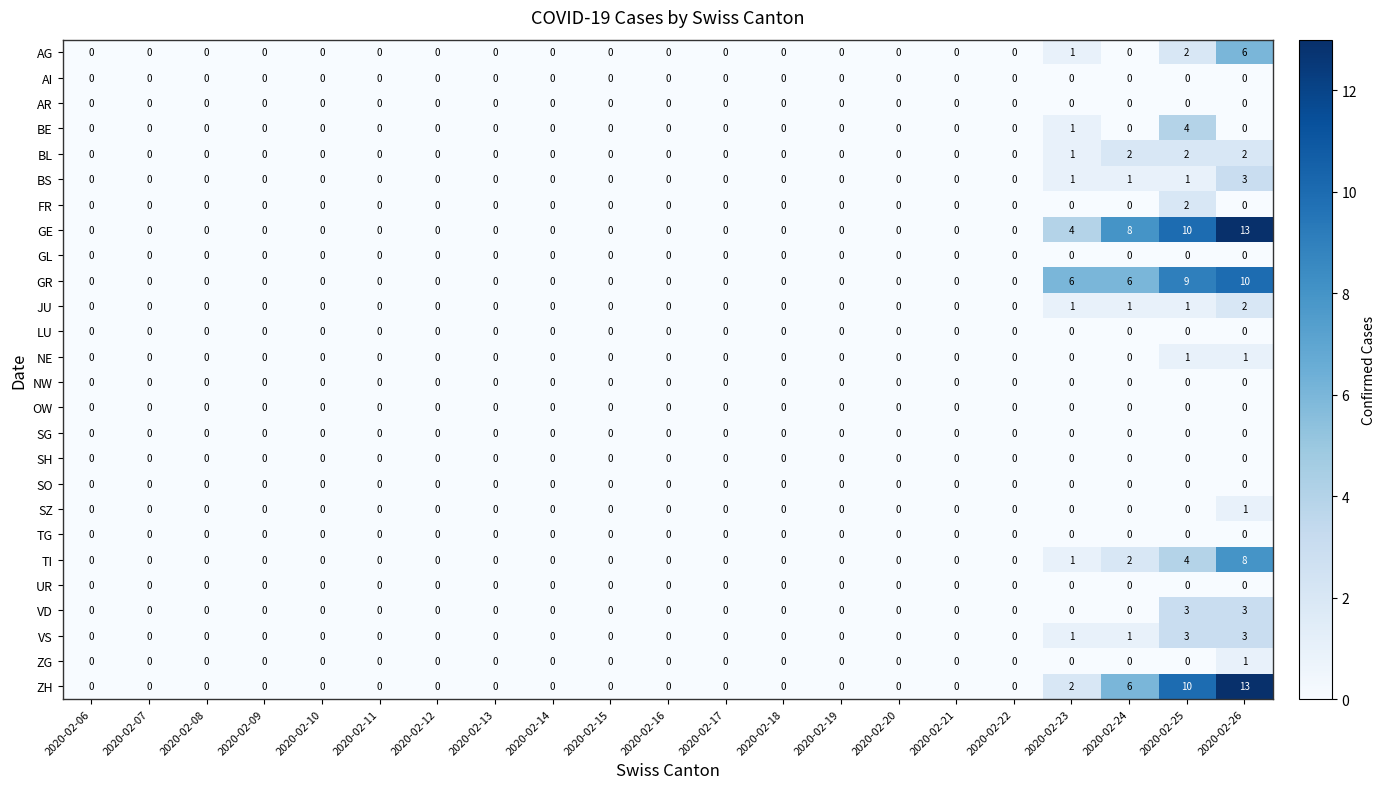

At how many categories does at least one series exceed 7?

3